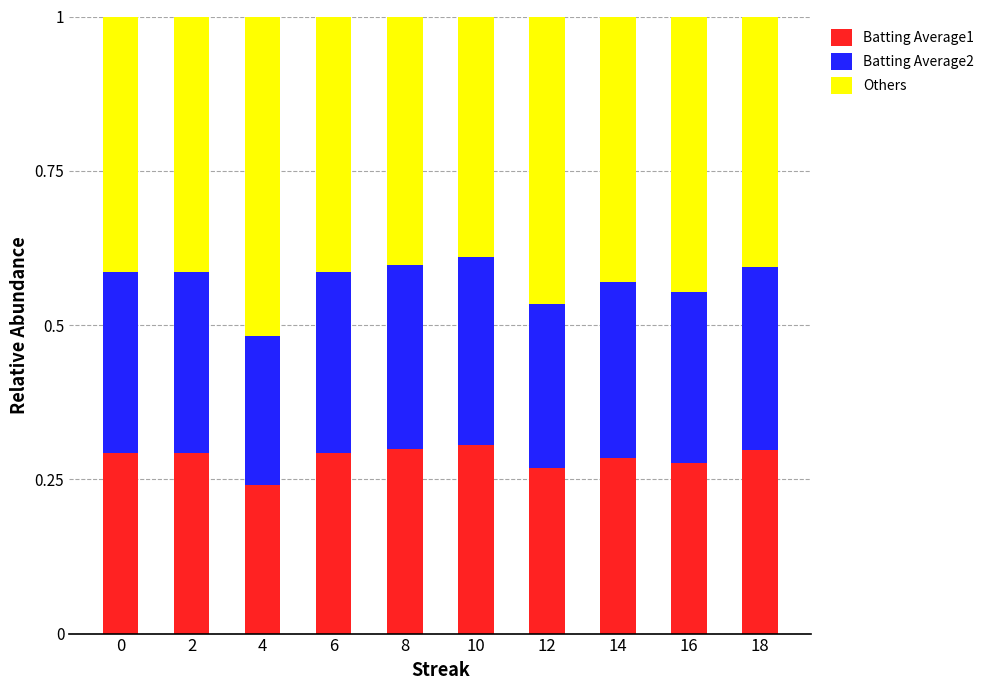

How many bars are there in total?

10